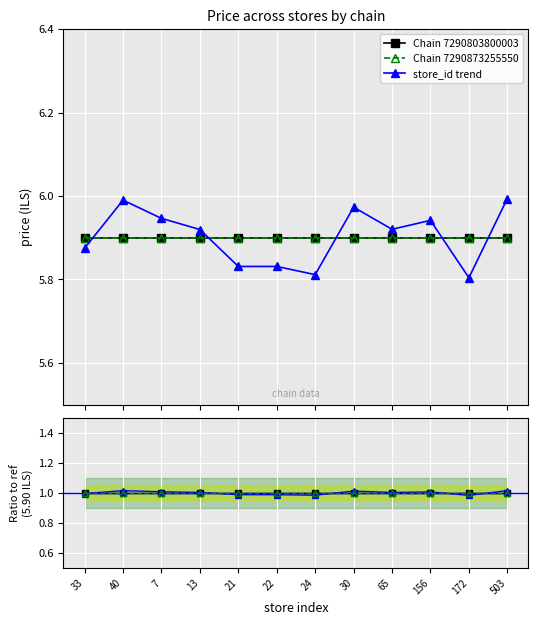

At which category is the sum across all series the highest?

503